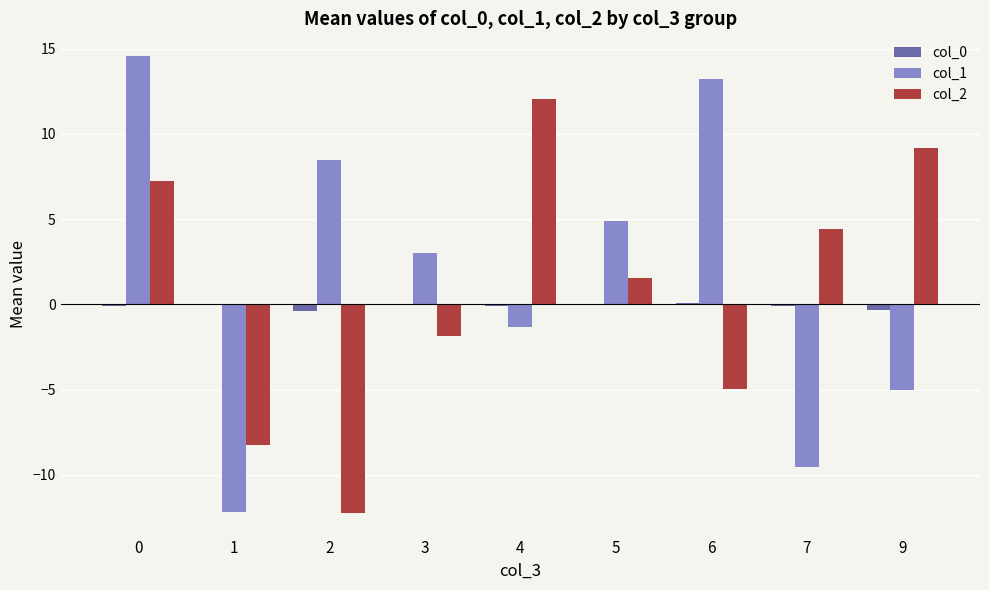

What is the maximum value shown in the chart?

14.6